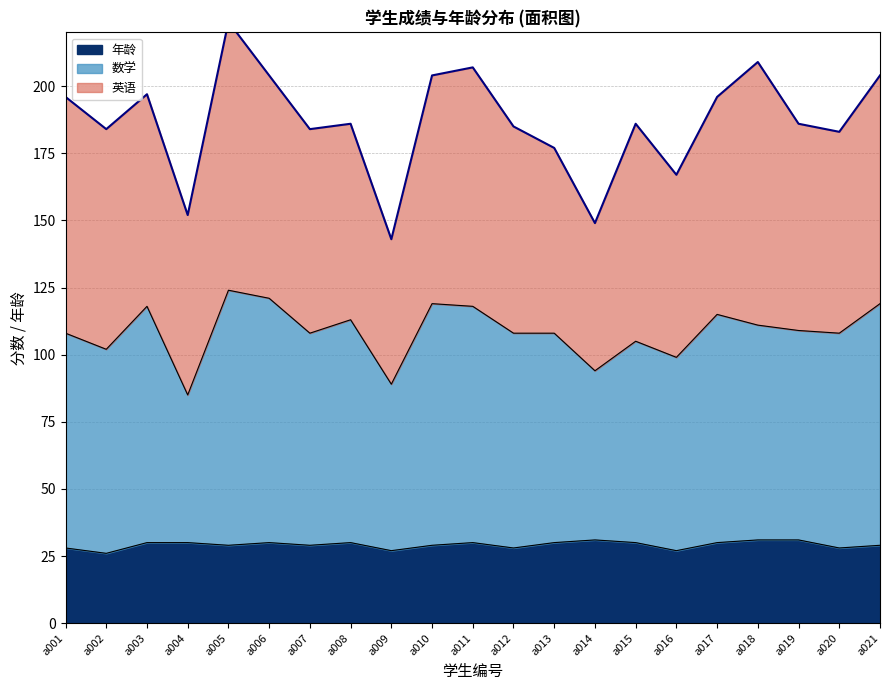

What is the highest value of the 年龄 series?

31